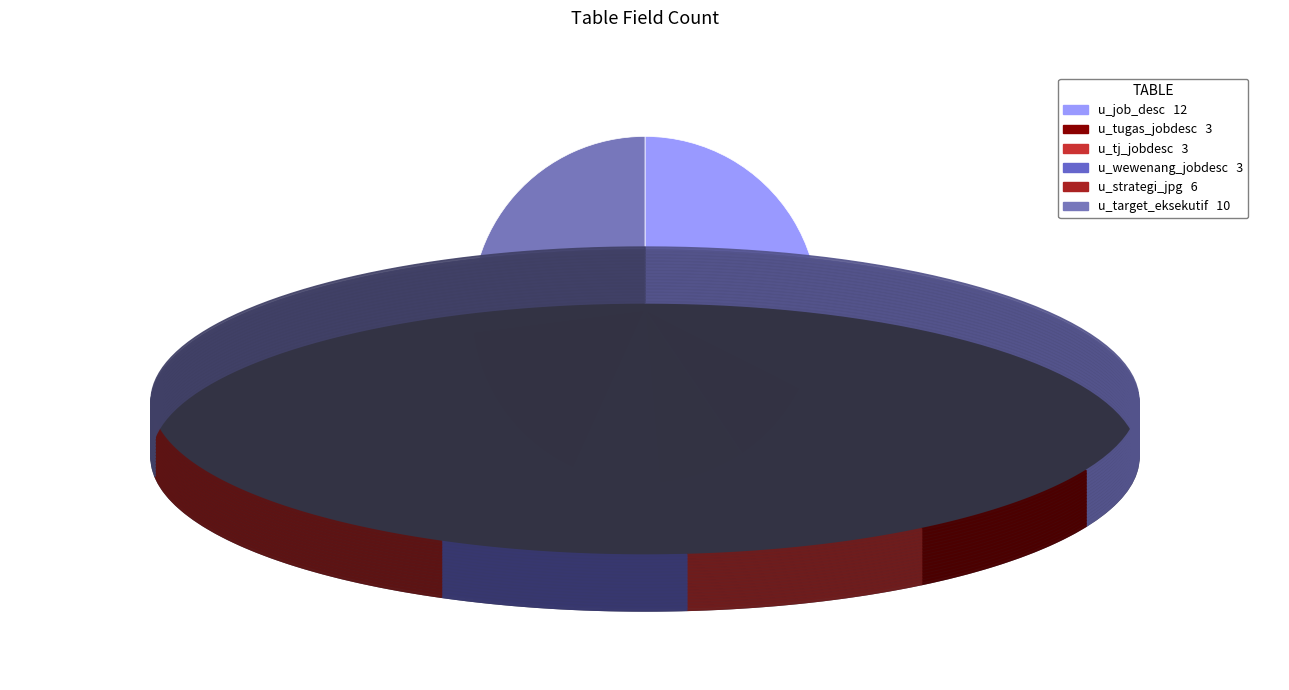

How many segments does this pie chart have?

6